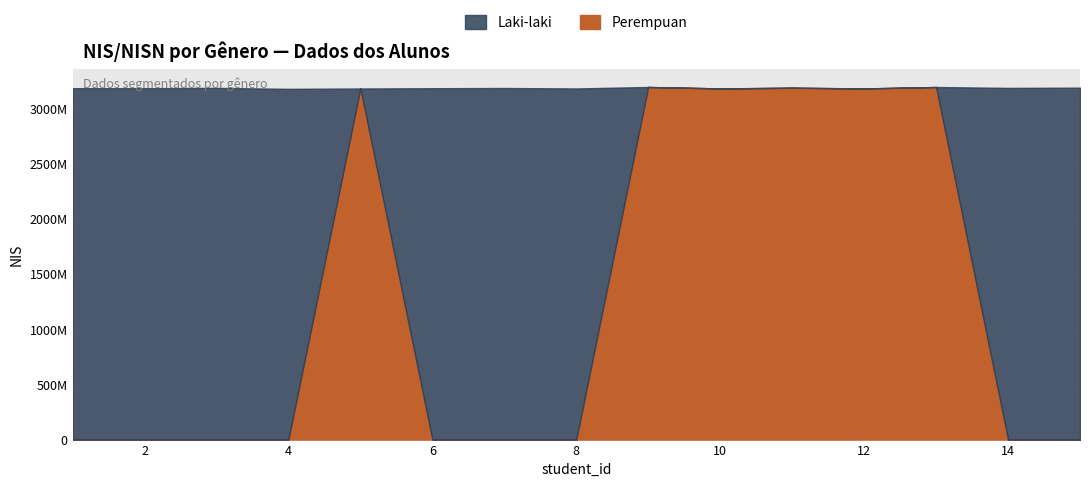

How many lines are shown in the chart?

2